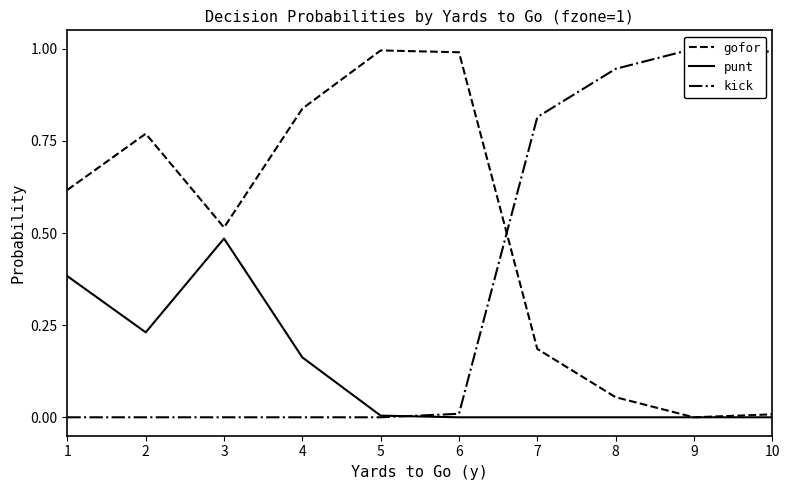

True or false: kick and gofor intersect in this chart.

True